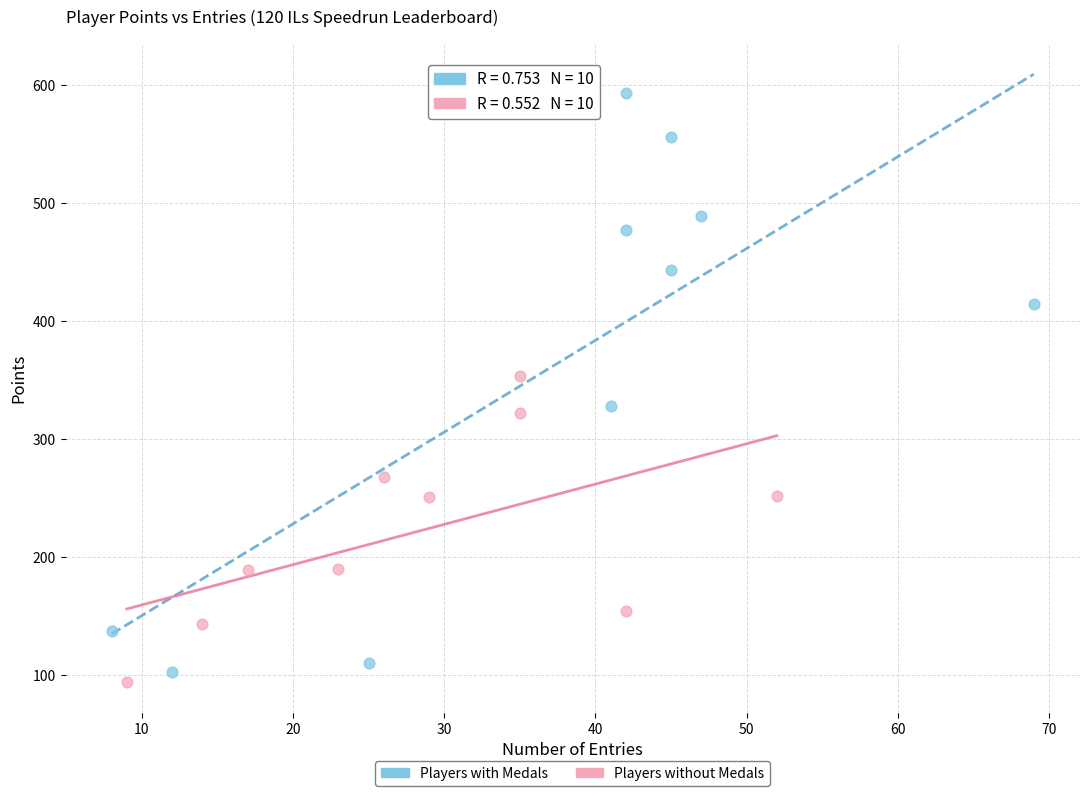

Which series has the largest Y range (max minus min)?

Players with Medals